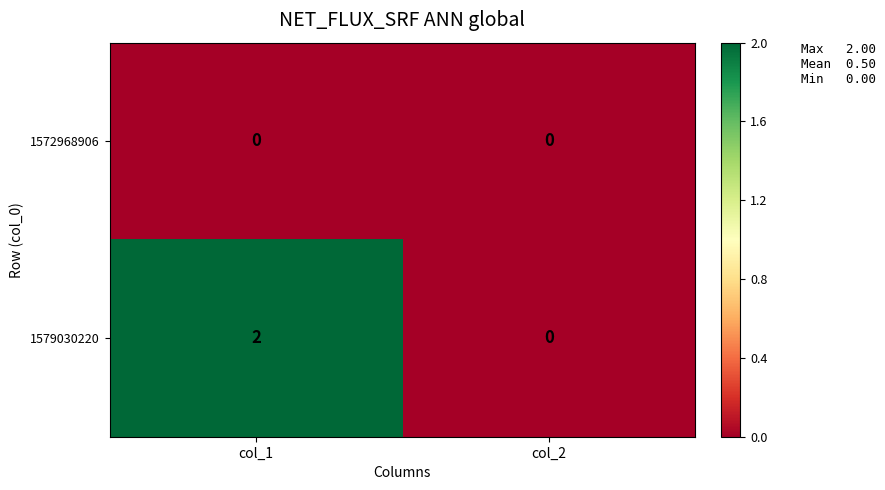

Is it true that 1572968906 equals 0 at col_1?

True